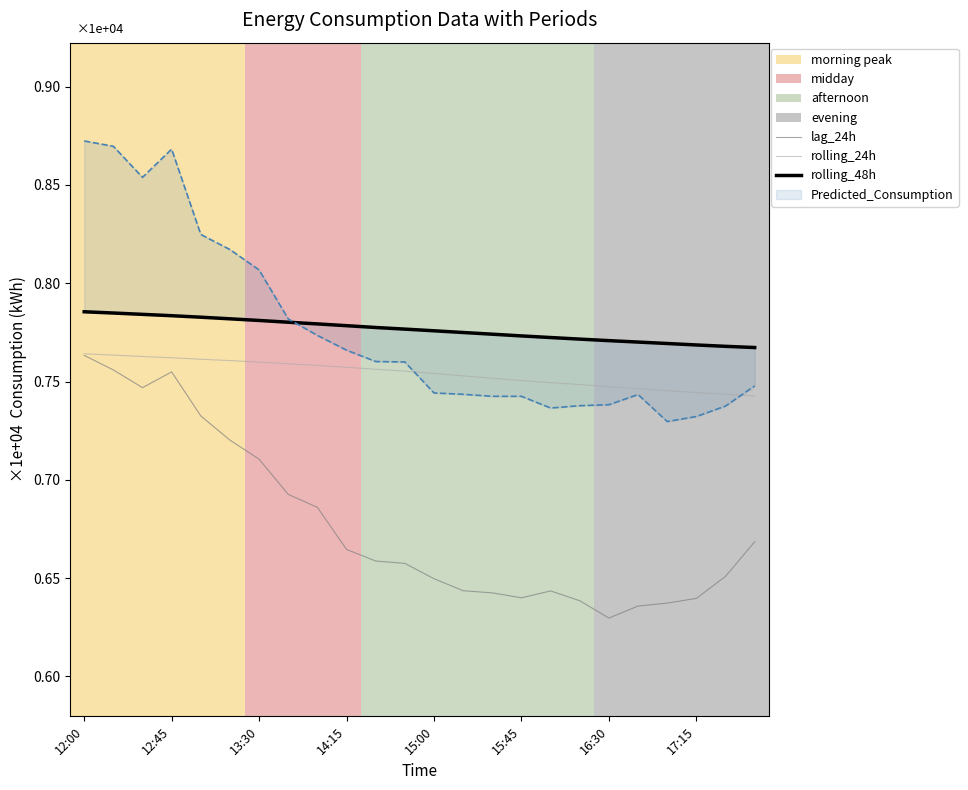

The rolling_24h series shows 0.2 at 15:45. True or false?

False